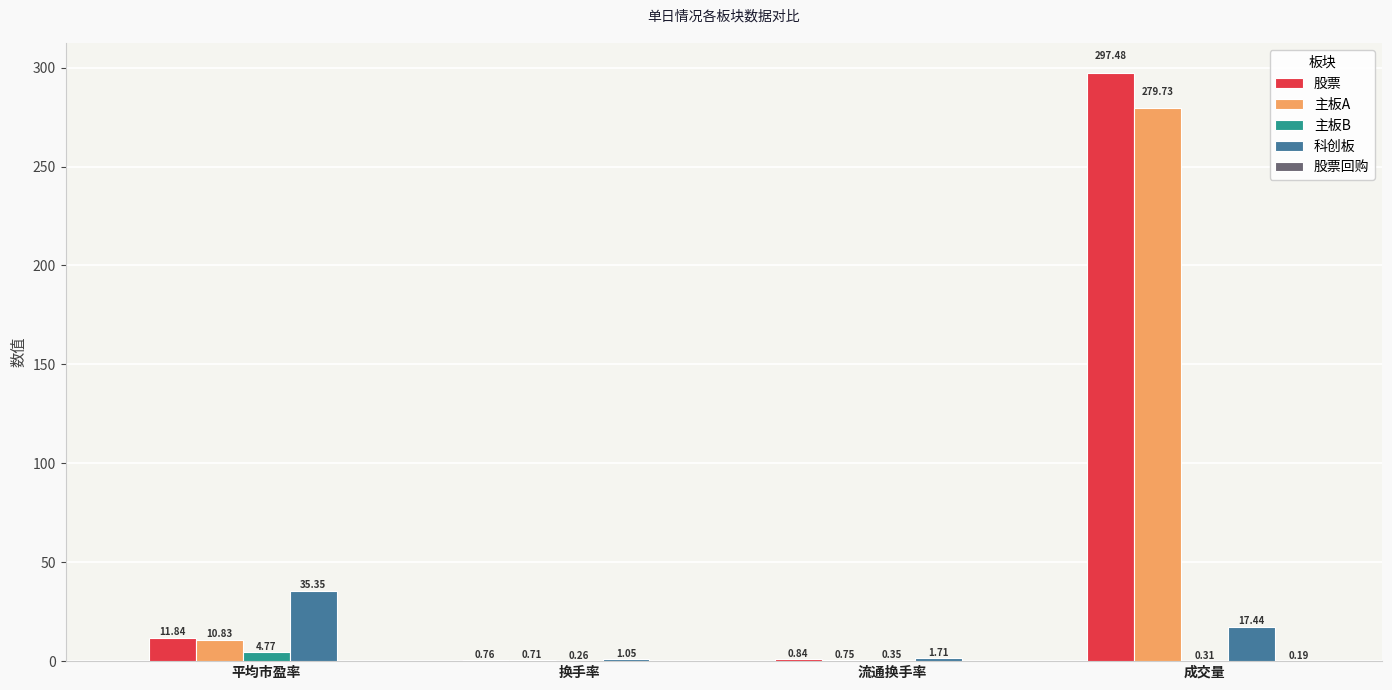

How many data points in 主板A are above 10?

2